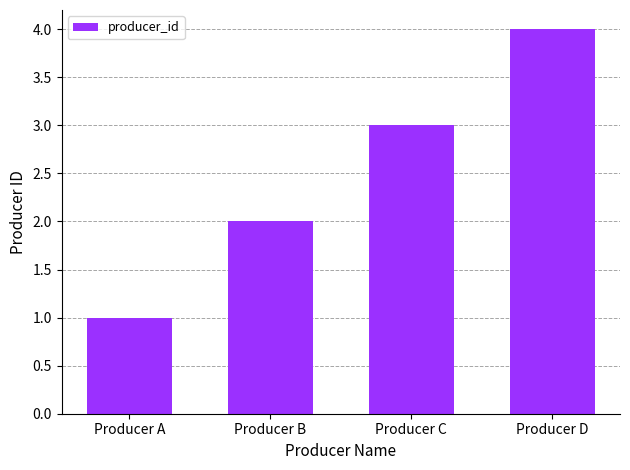

Count the values in the range 2 to 4.

3